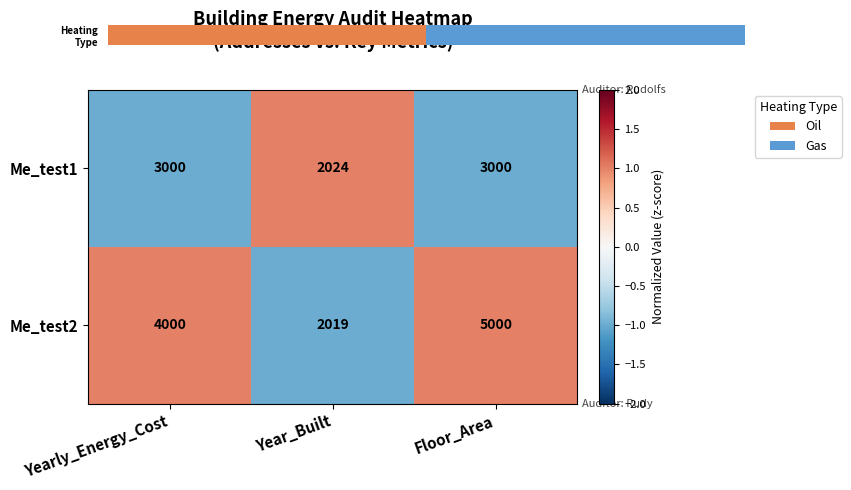

How many categories are shown in the chart?

3